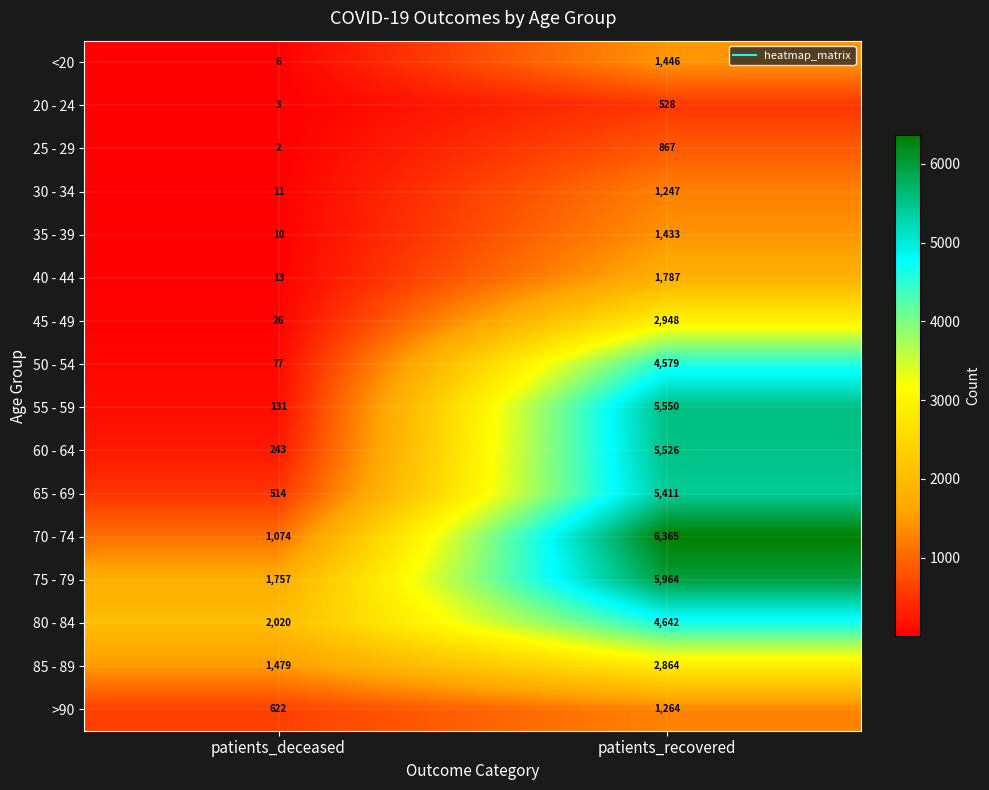

Rank the series by their maximum value, from lowest to highest.

20 - 24, 25 - 29, 30 - 34, >90, 35 - 39, <20, 40 - 44, 85 - 89, 45 - 49, 50 - 54, 80 - 84, 65 - 69, 60 - 64, 55 - 59, 75 - 79, 70 - 74